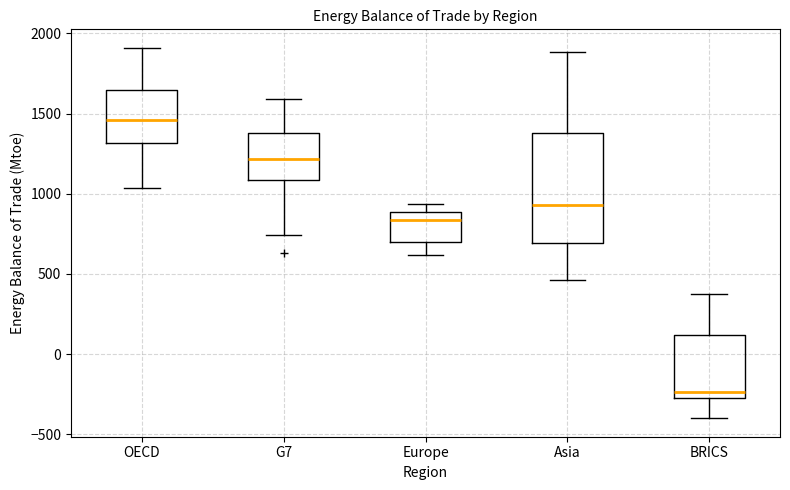

Which box has the highest median line?

OECD